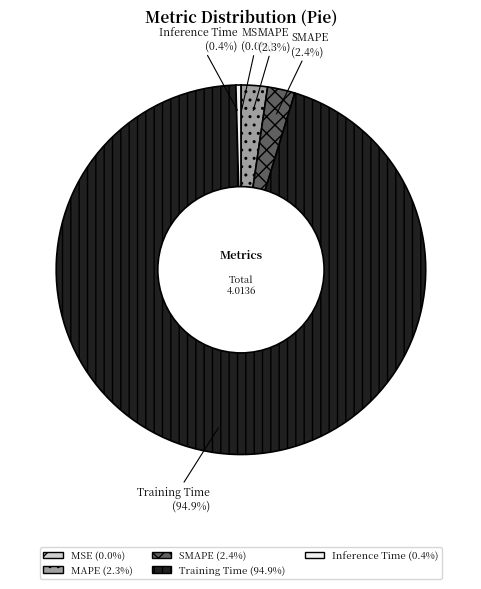

What is the largest slice in the pie chart?

Training Time